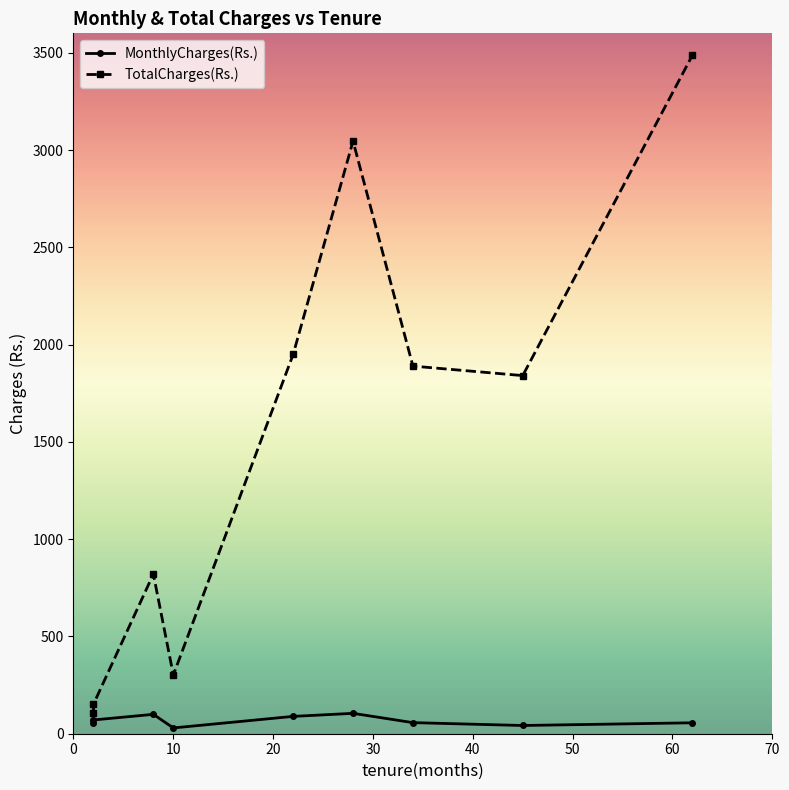

Rank the series by their average value, from lowest to highest.

MonthlyCharges(Rs.), TotalCharges(Rs.)